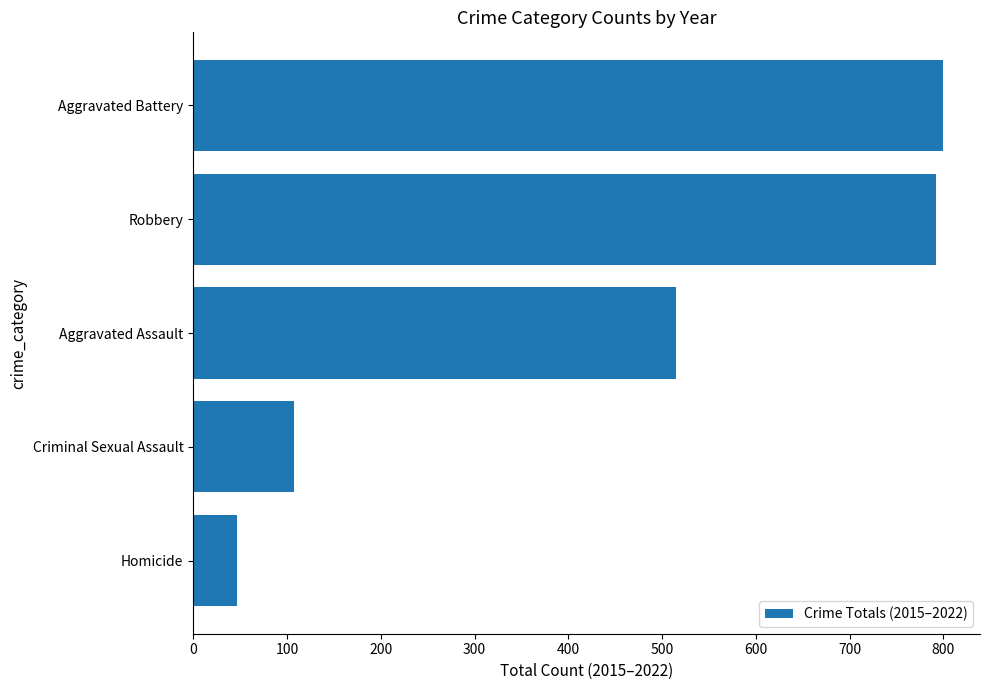

What is the difference between the maximum and minimum values?

752